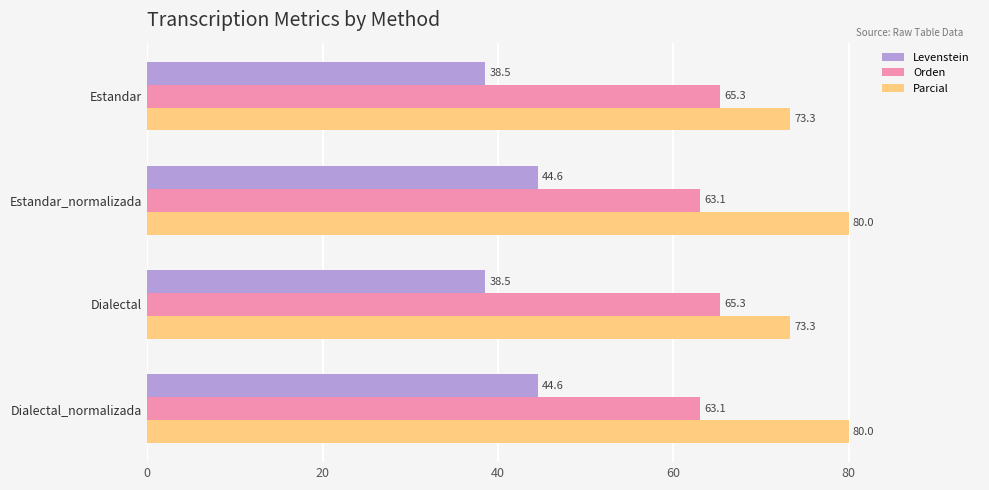

Between Dialectal and Dialectal_normalizada, which series saw the biggest shift?

Parcial